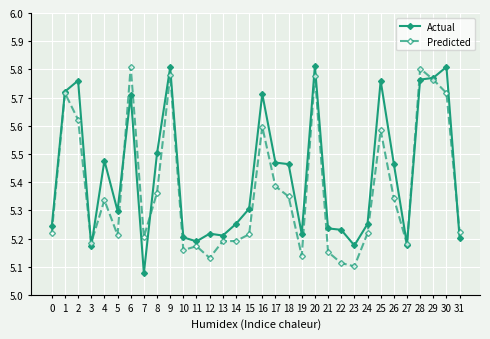

Rank the series by their average value, from lowest to highest.

Predicted, Actual